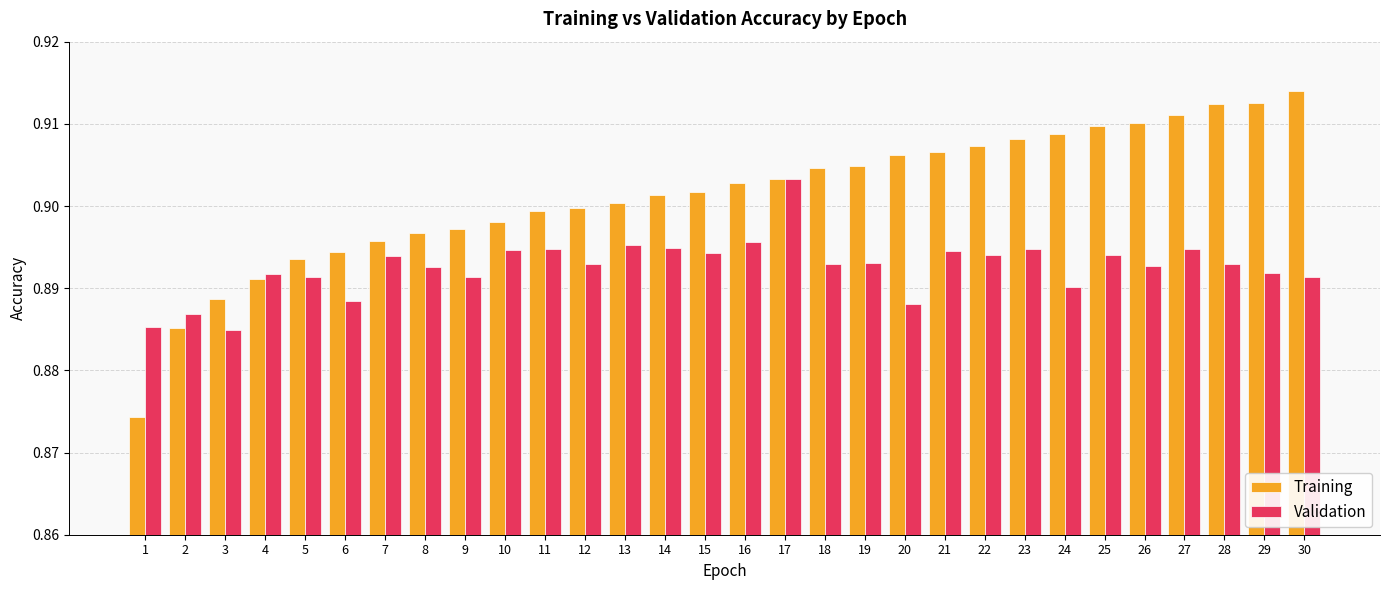

What is the sum of the Validation values at 7 and 25?

1.8